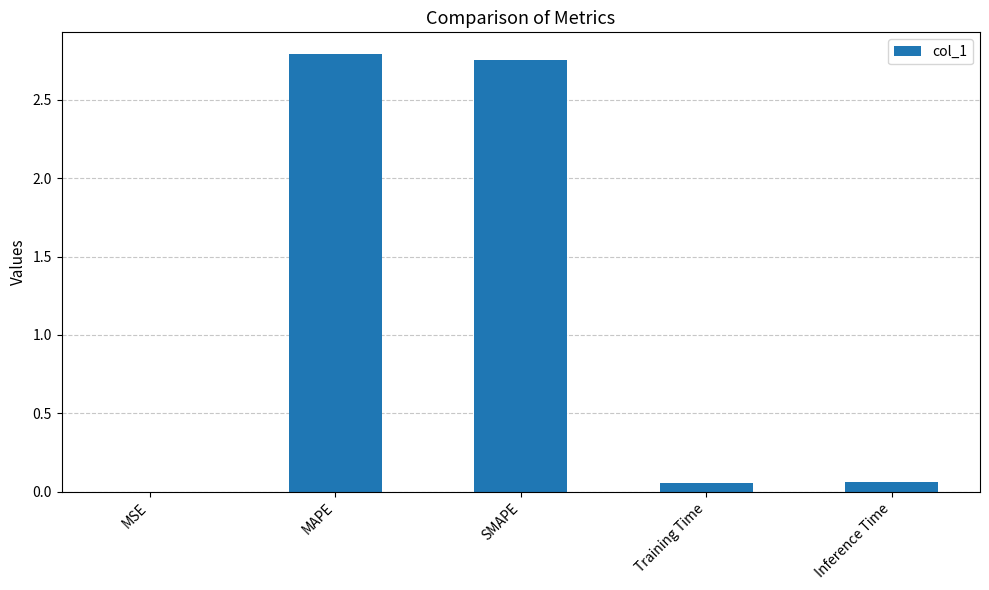

Are the bars horizontal?

No